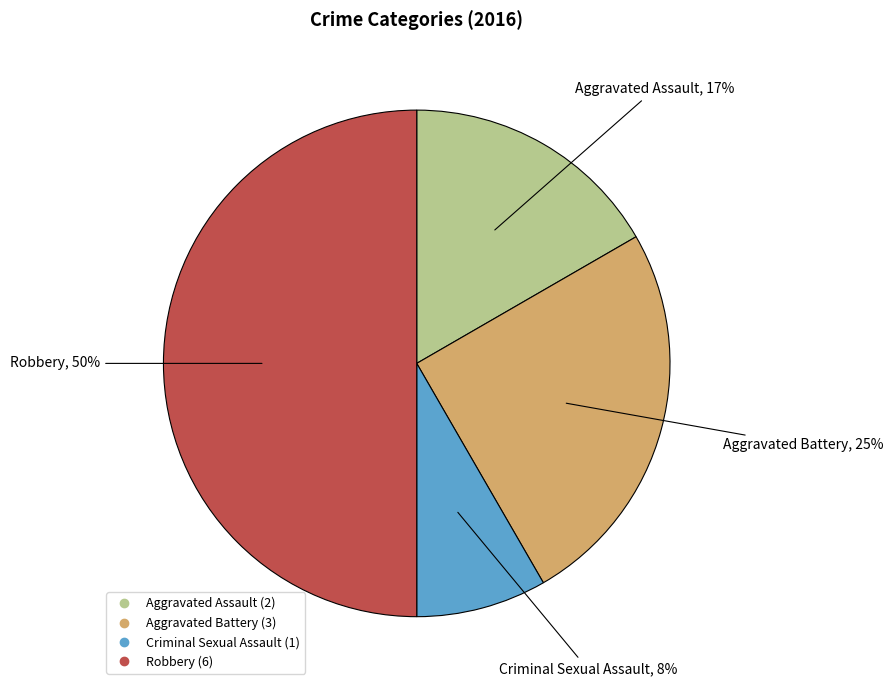

Which category has the biggest portion of the pie?

Robbery